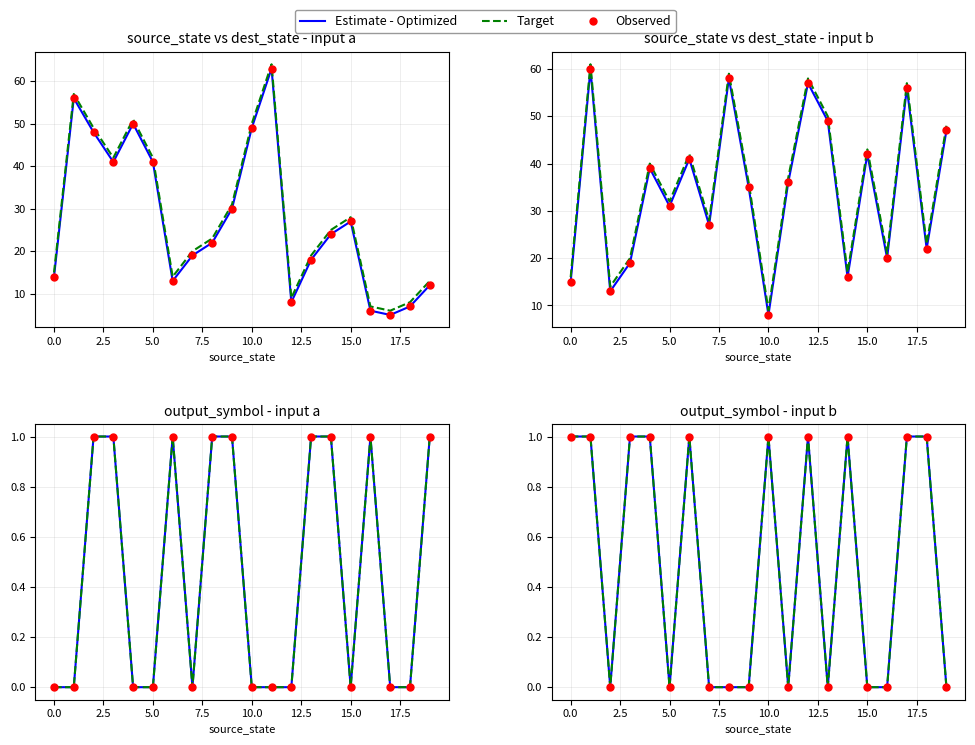

Which series reaches the minimum Y coordinate?

Estimate - Optimized